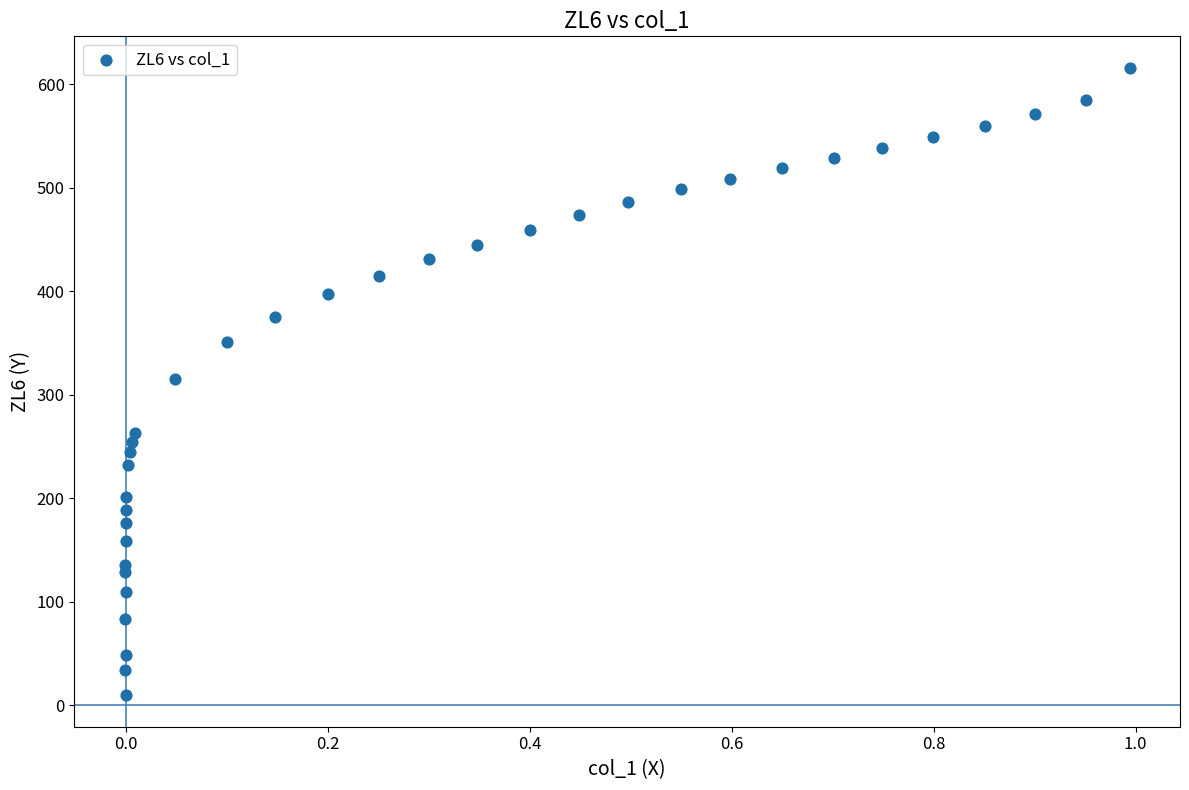

What is the range of X values (max minus min)?

1.0